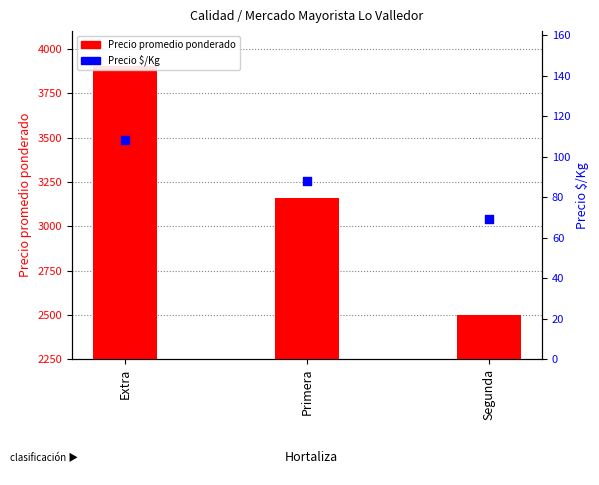

At which category is the sum across all series the highest?

Extra